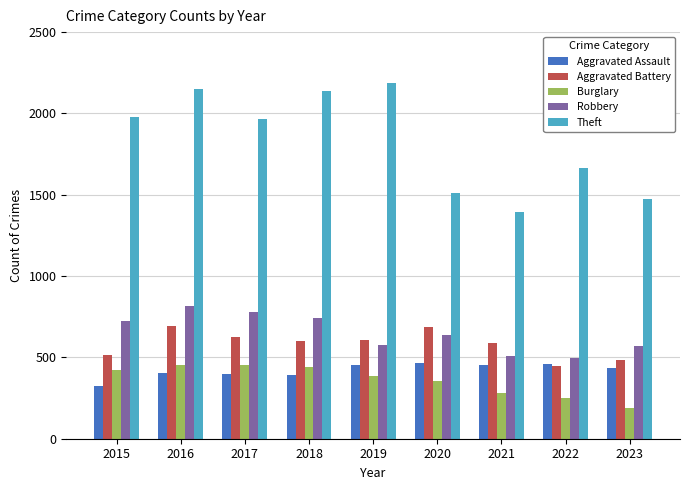

What is the spread (max minus min) of values at 2021?

1112